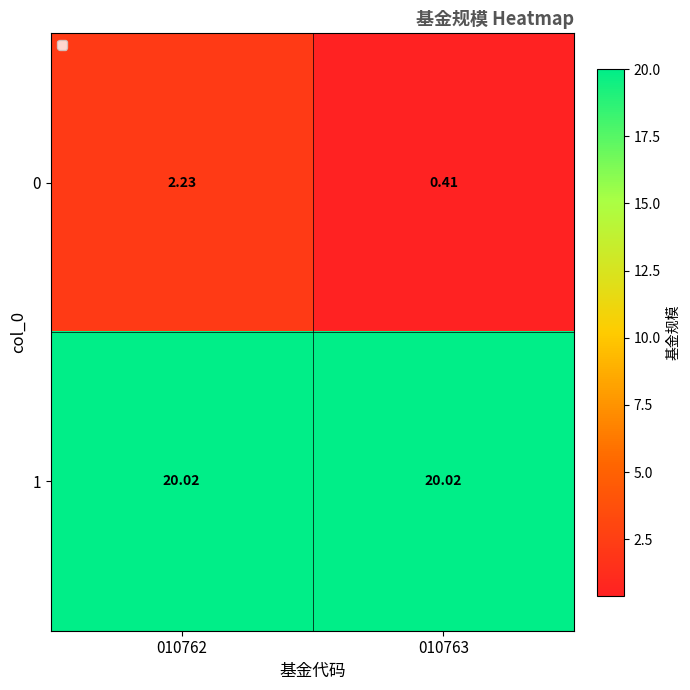

At which category does the chart reach its minimum across all series?

010763